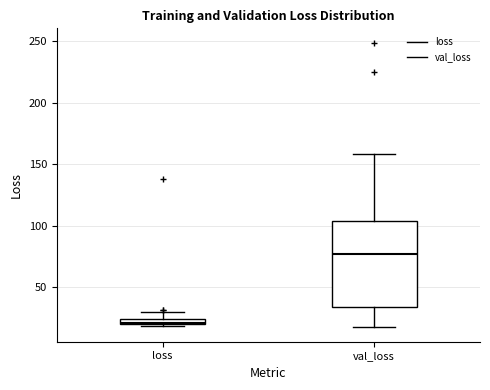

Comparing the boxes themselves (not the whiskers), which one is the tallest?

val_loss